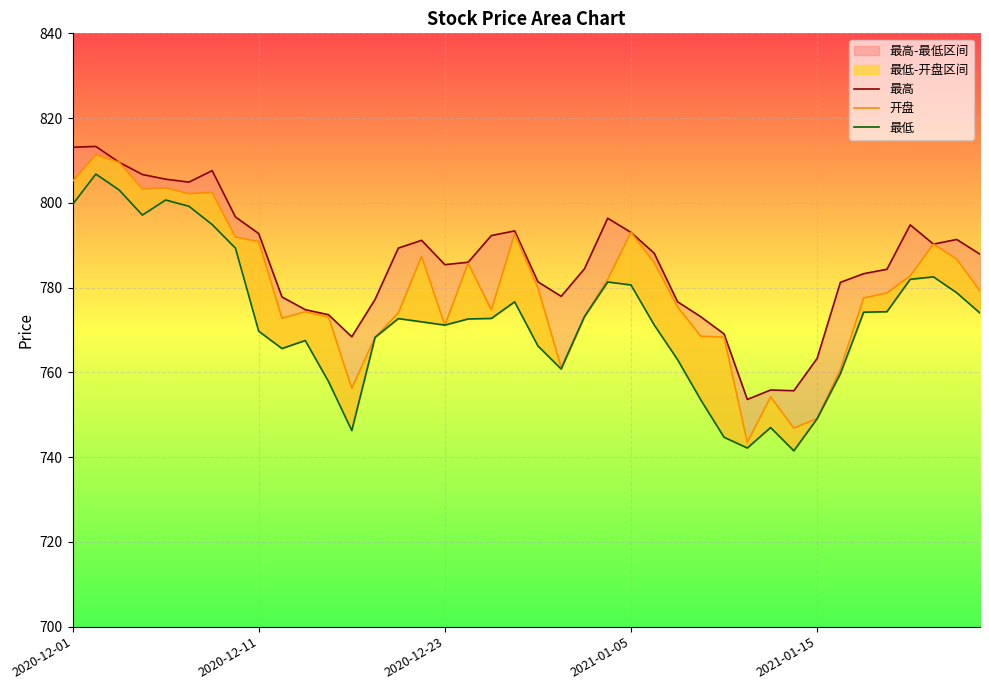

The value of 最低 at 23 is 171.9. True or false?

False